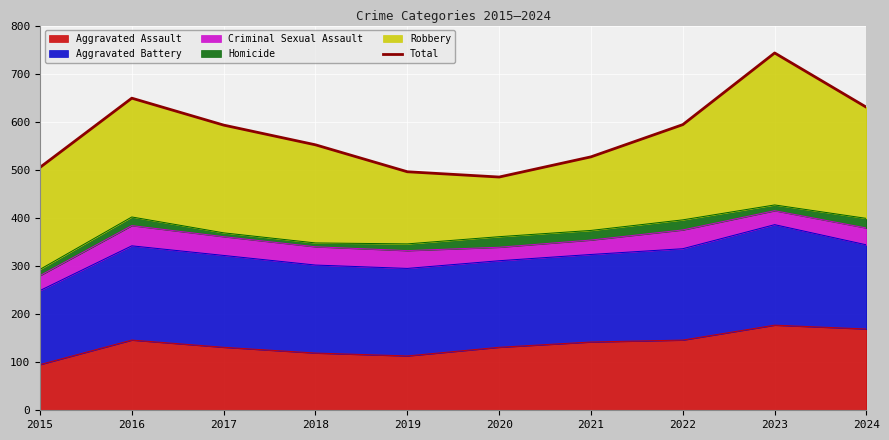

At which label is the value closest to 614?

2024